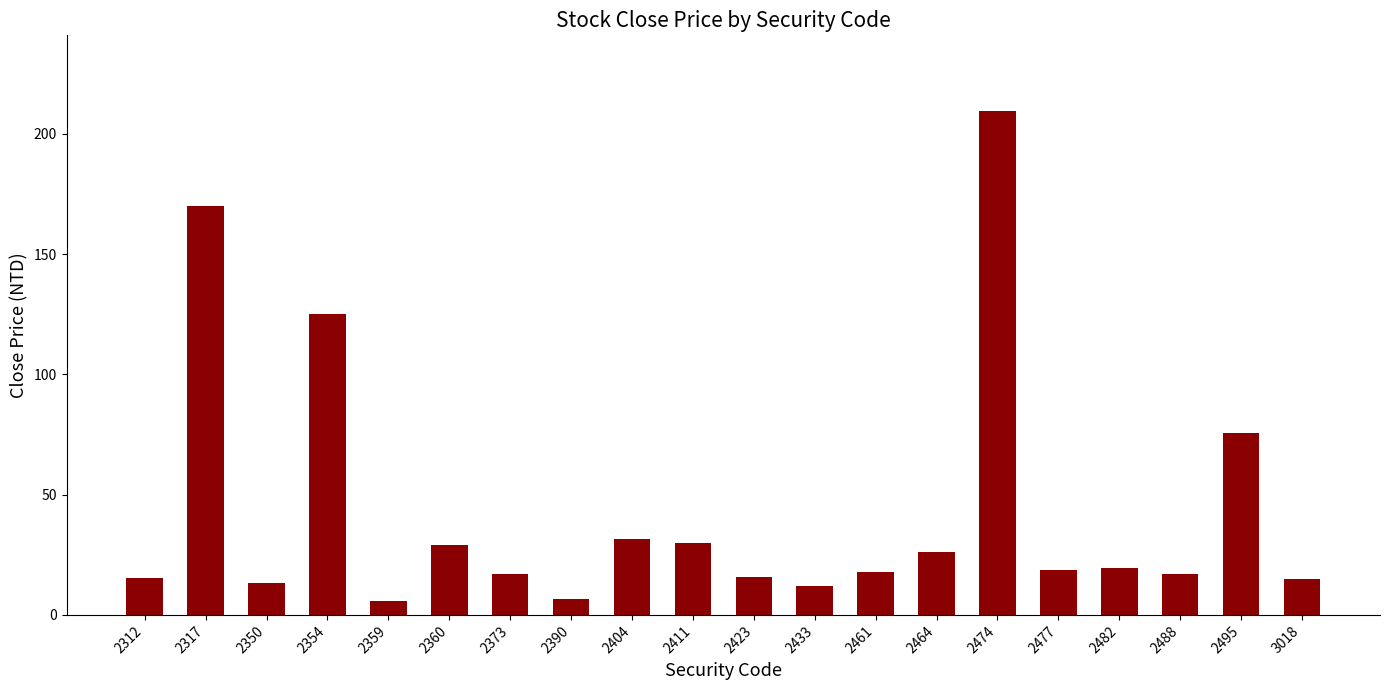

What is the maximum value shown in the chart?

209.5